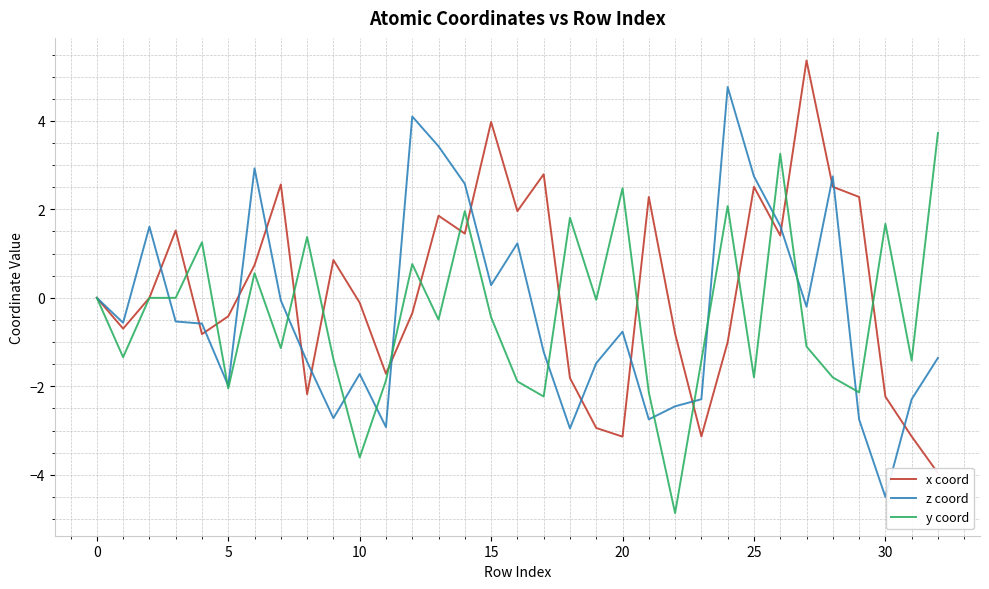

What is the highest value of the y coord series?

3.7